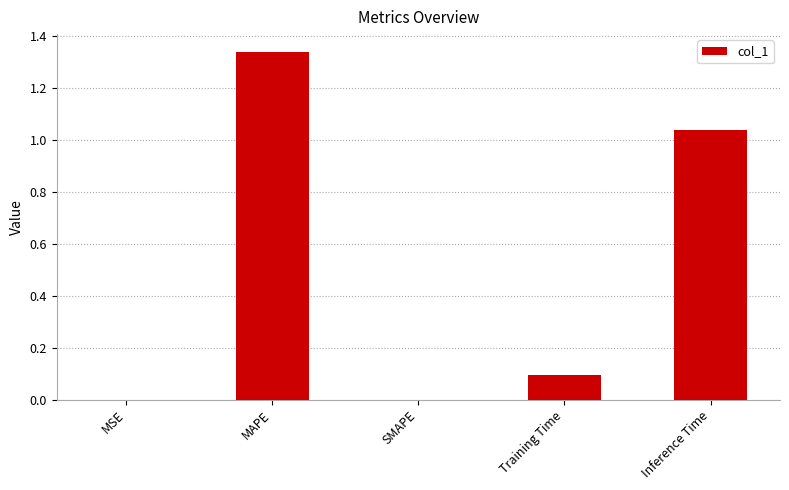

Which has a higher value, SMAPE or Inference Time?

Inference Time